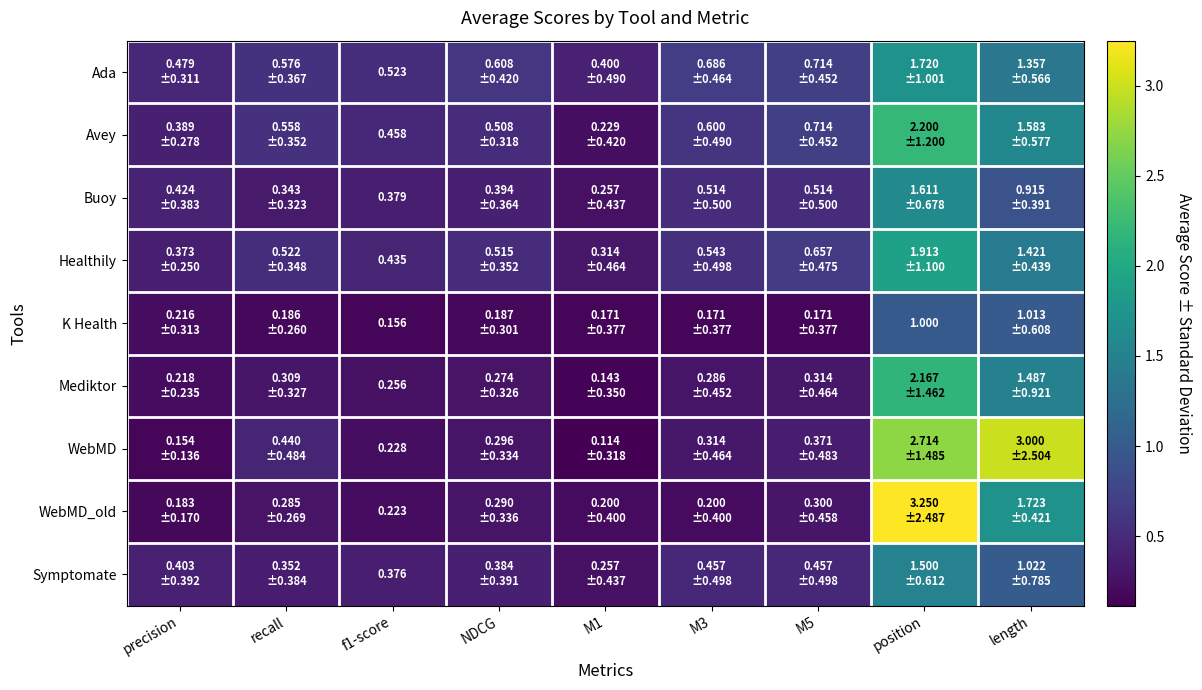

What is the difference between the second highest and minimum values in the WebMD_old series?

1.5